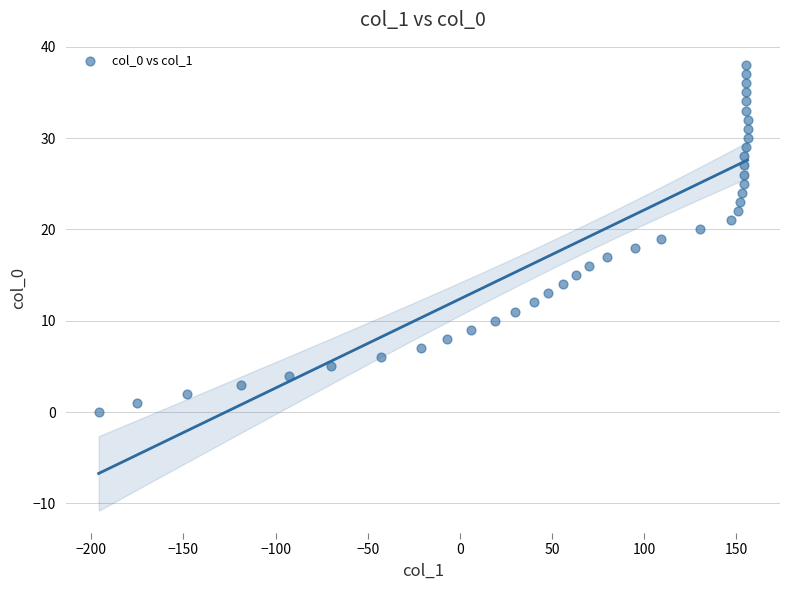

What is the range of Y values (max minus min)?

38